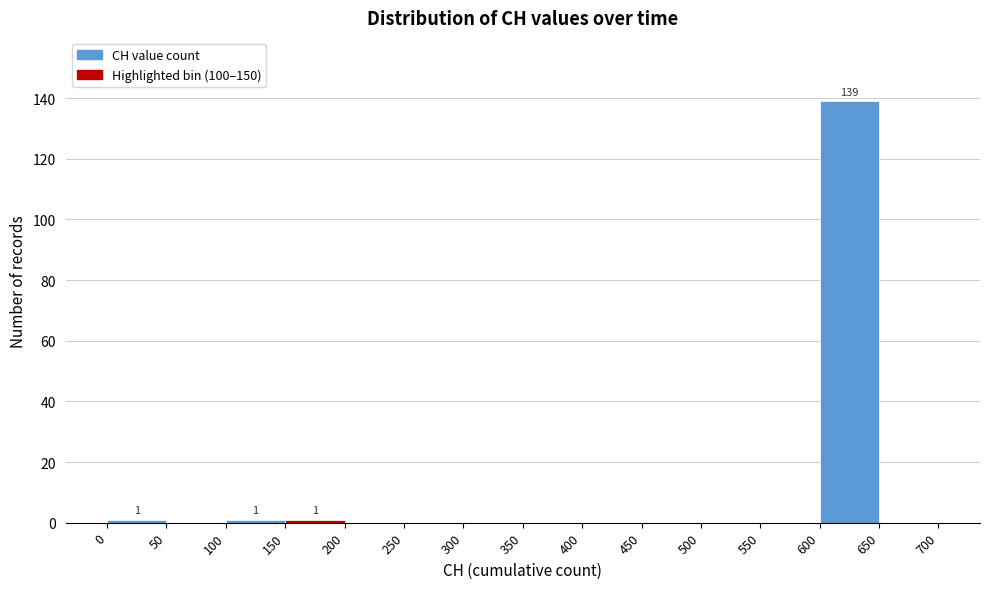

Over which range of the x-axis is the bar tallest?

600 to 650